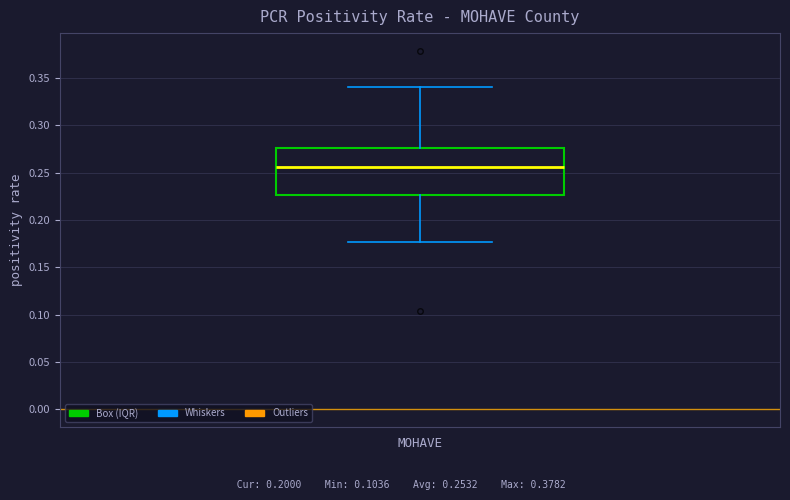

Read this box plot against the y-axis: the position of the median line, the range covered by the box, and the ends of both whiskers. The values are not printed on the chart, so give them approximately, as read against the axis.

median 0.255, box 0.225 to 0.275, whiskers 0.175 to 0.340